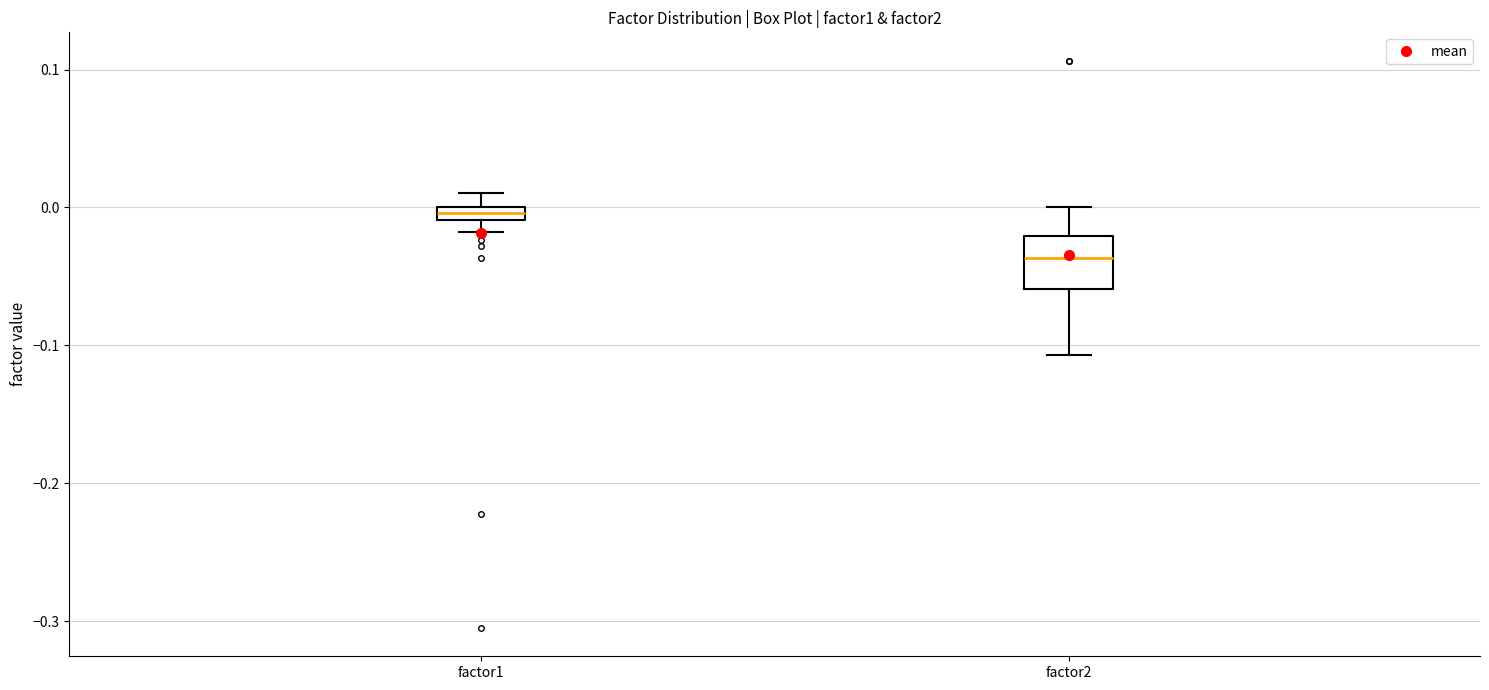

Which box has the highest median line?

factor1